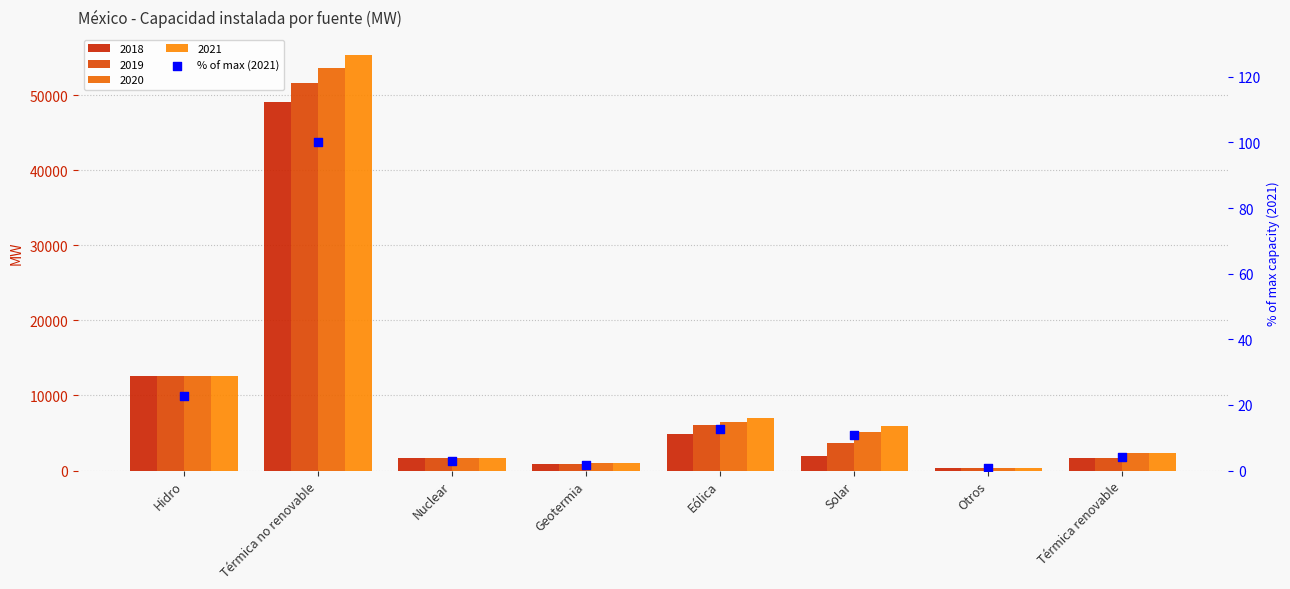

Approximately how many times larger is the value at Eólica compared to Hidro?

0.6